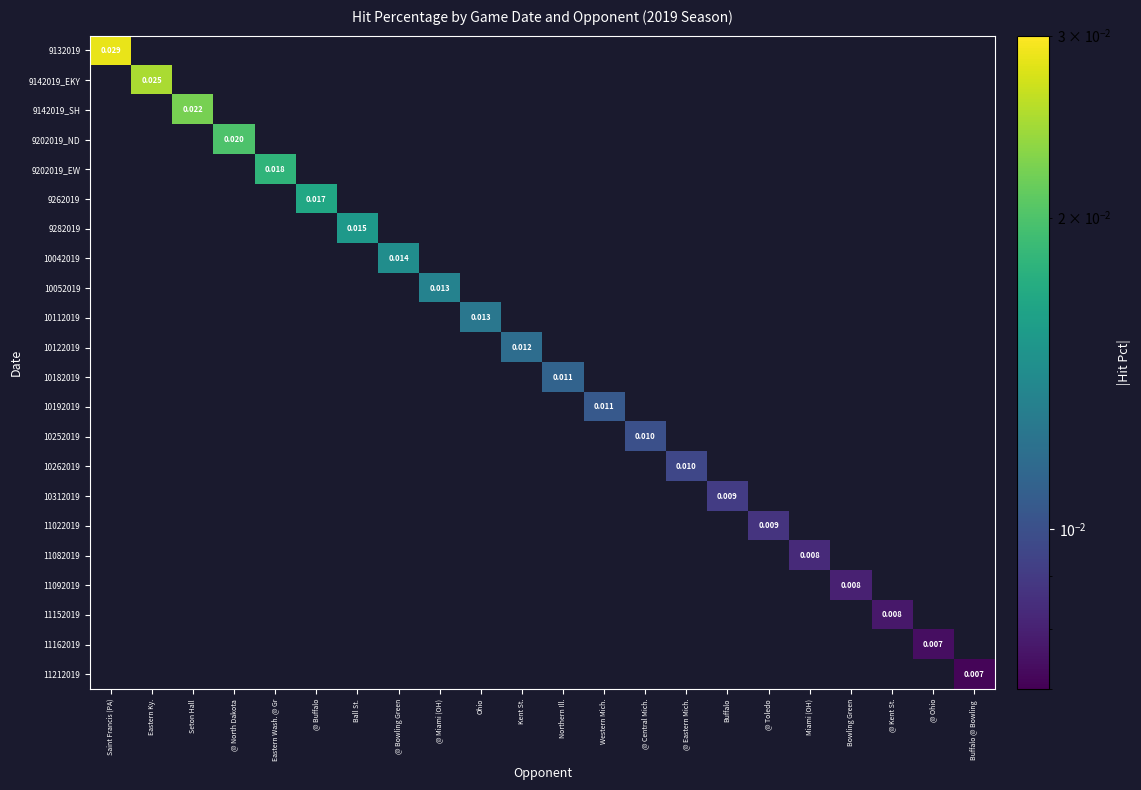

Count the number of categories in the chart.

22